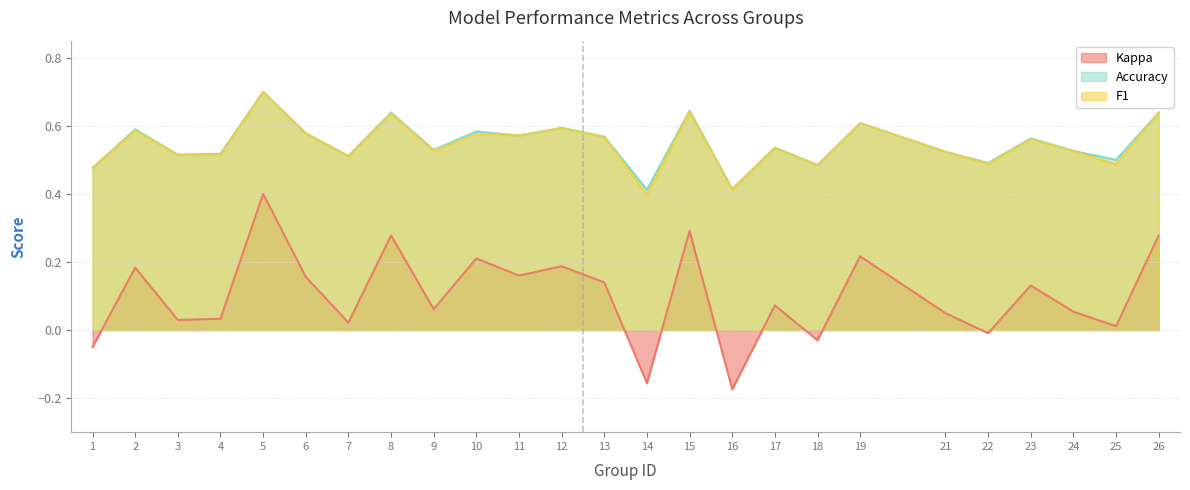

Reading left to right, transcribe all the data shown in this chart.

f1: 0.5	0.6	0.5	0.5	0.7	0.6	0.5	0.6	0.5	0.6	0.6	0.6	0.6	0.4	0.6	0.4	0.5	0.5	0.6	0.5	0.5	0.6	0.5	0.5	0.6
accuracy: 0.5	0.6	0.5	0.5	0.7	0.6	0.5	0.6	0.5	0.6	0.6	0.6	0.6	0.4	0.6	0.4	0.5	0.5	0.6	0.5	0.5	0.6	0.5	0.5	0.6
kappa: -0.1	0.2	0.0	0.0	0.4	0.2	0.0	0.3	0.1	0.2	0.2	0.2	0.1	-0.2	0.3	-0.2	0.1	-0.0	0.2	0.0	-0.0	0.1	0.1	0.0	0.3